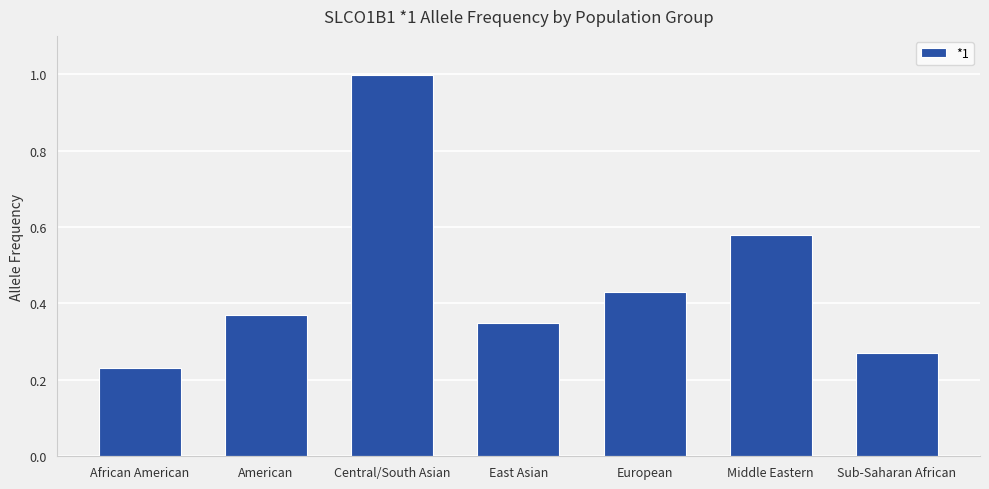

What is the difference between the values at African American and Central/South Asian?

0.8